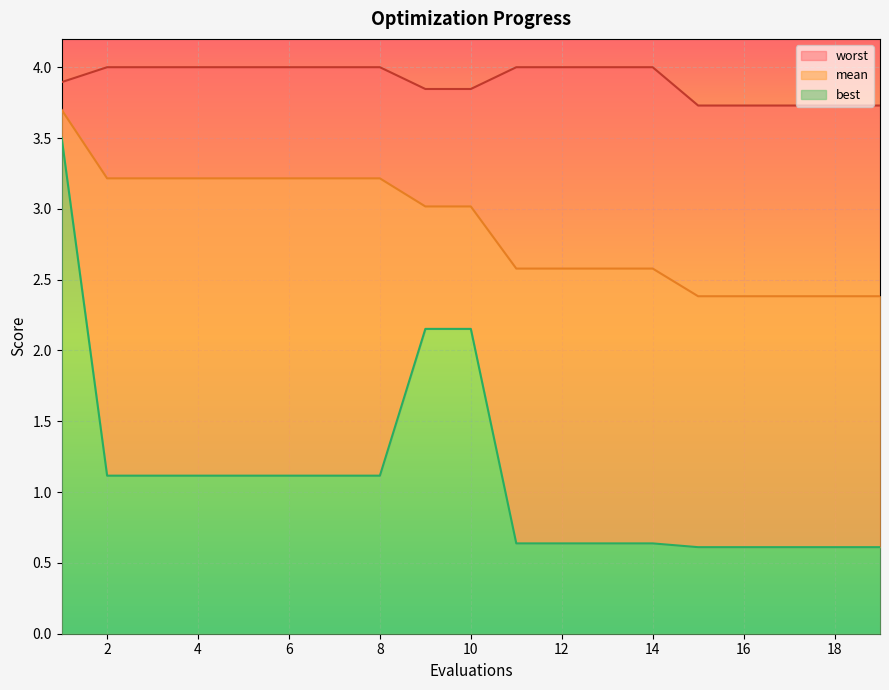

At which category is the sum across all series the highest?

1